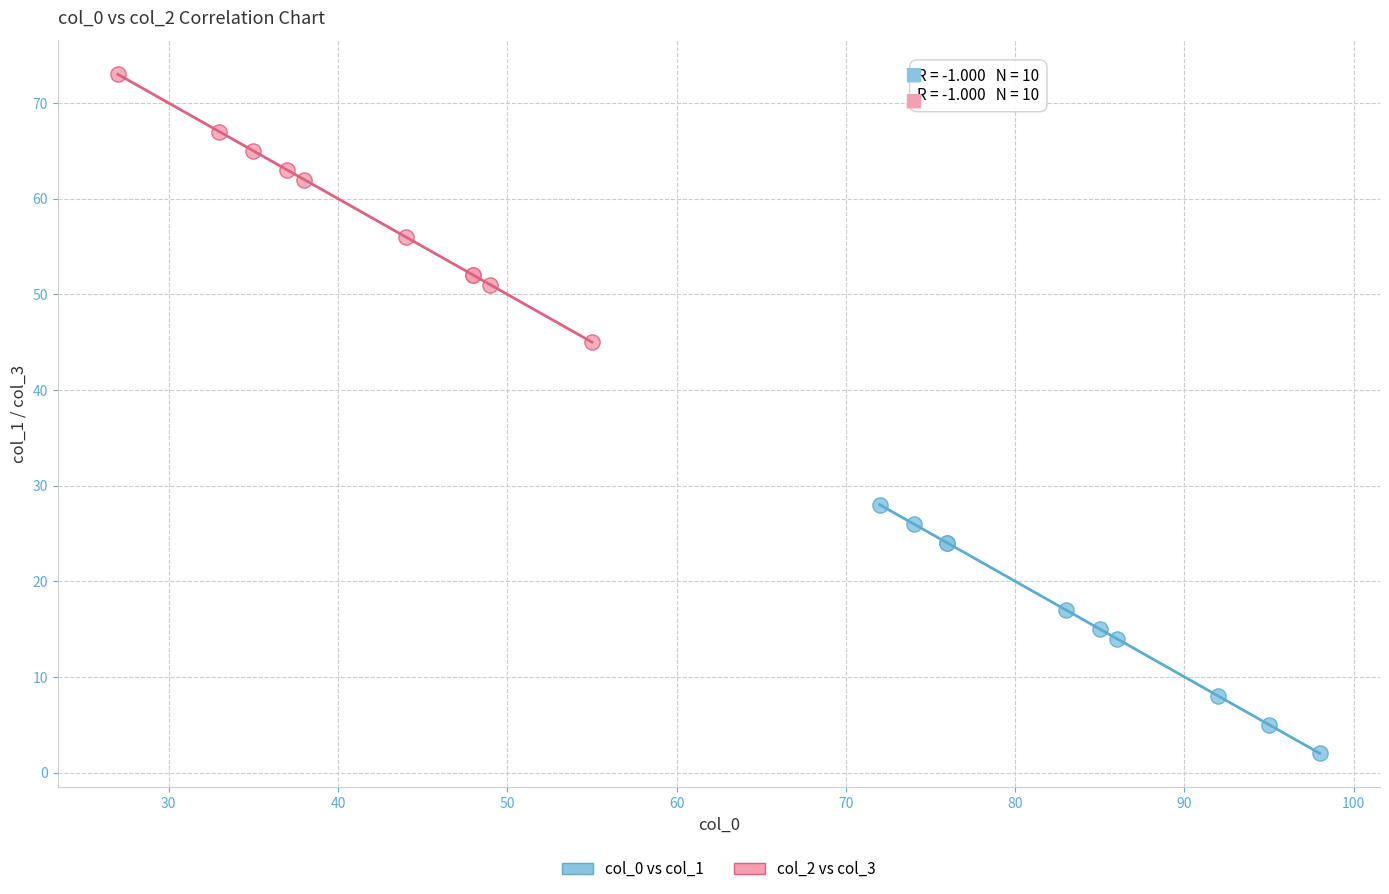

Which series reaches the maximum Y coordinate?

col_2 vs col_3